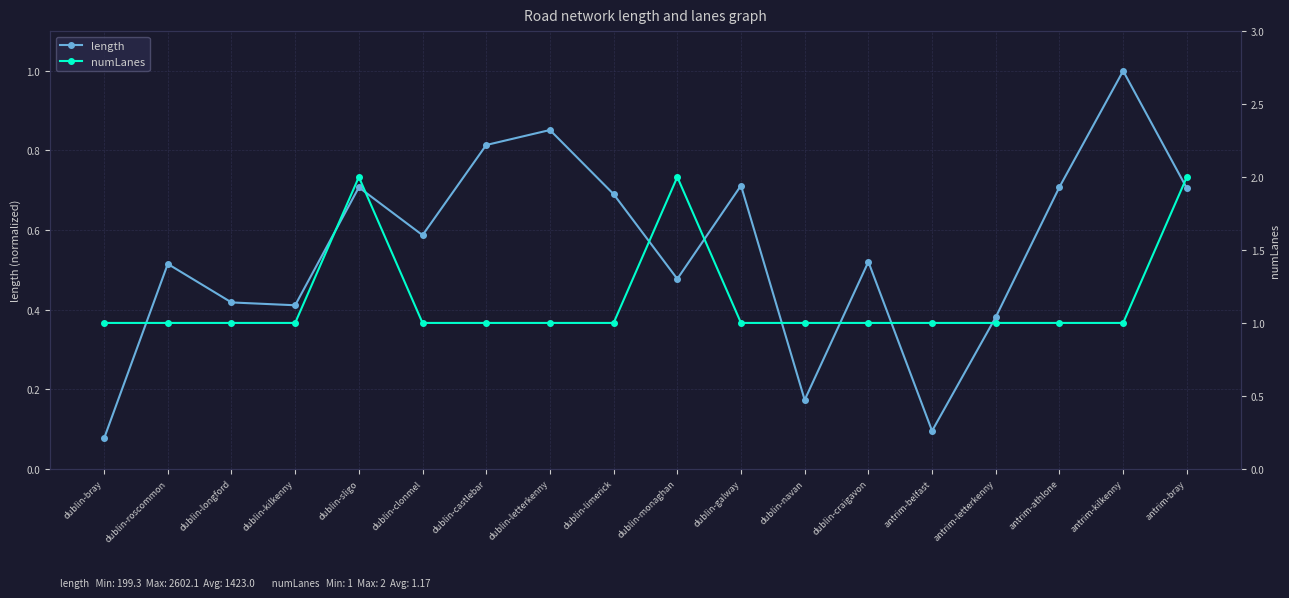

How many numLanes values are between 1 and 2?

18